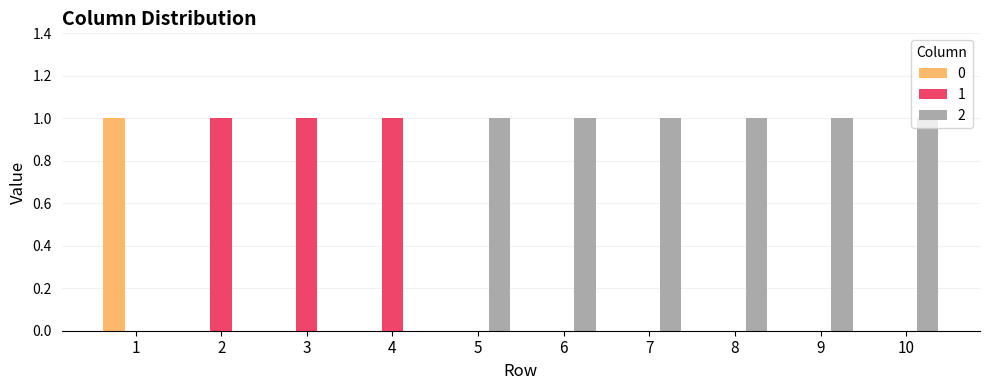

Count the number of categories in the chart.

10